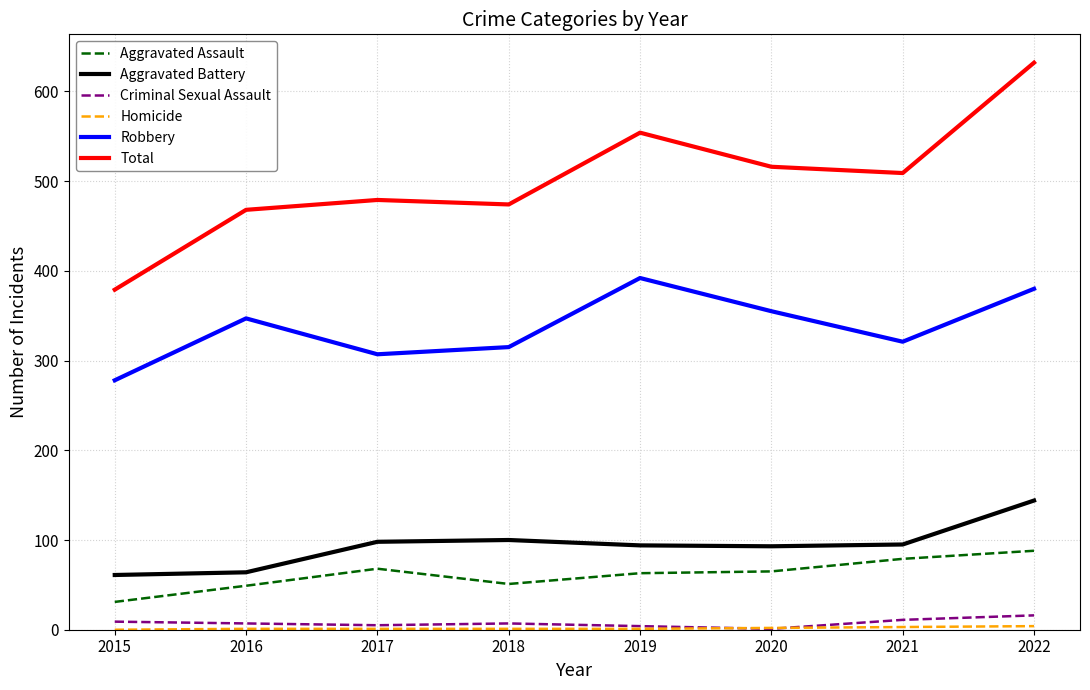

True or false: Criminal Sexual Assault has a value of 7 at 2018.

True